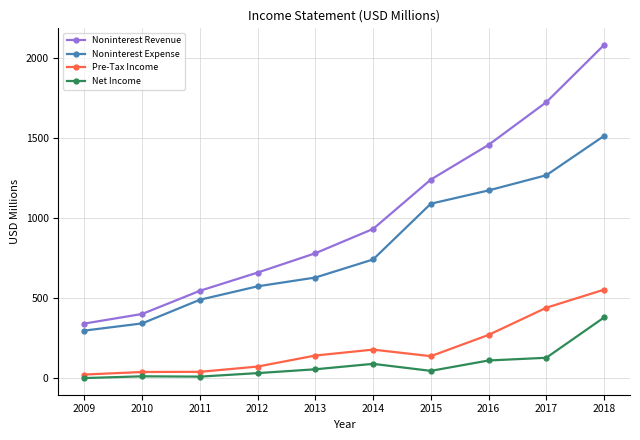

True or false: Noninterest Expense has more than 2 interior local peaks.

False